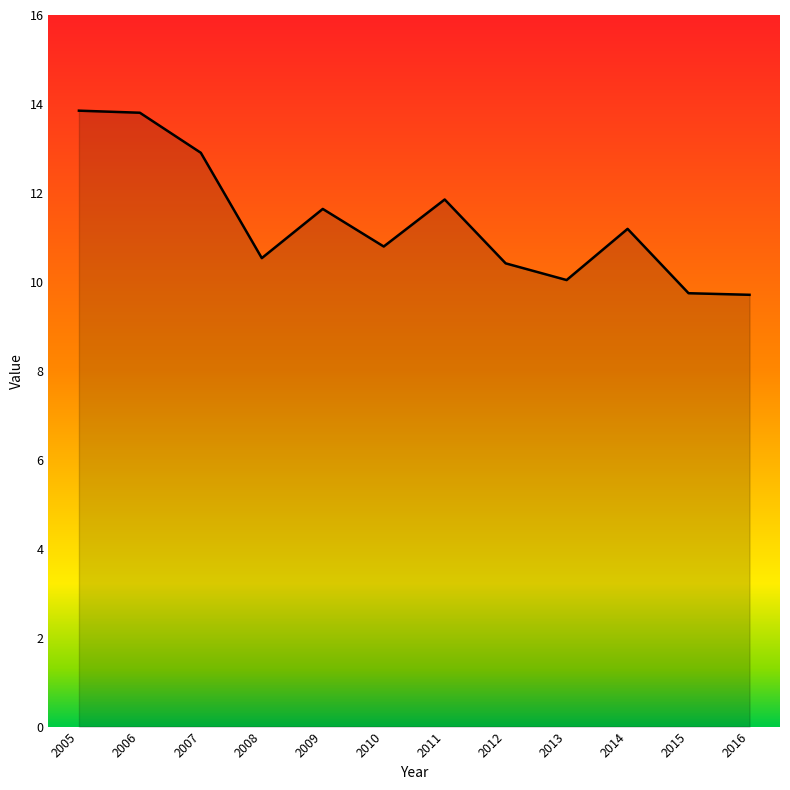

What is the greatest value displayed?

13.8